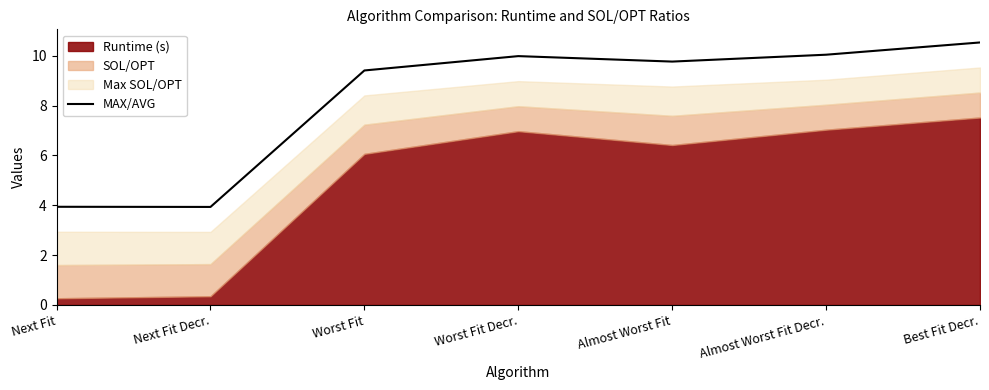

What is the average value?

8.2